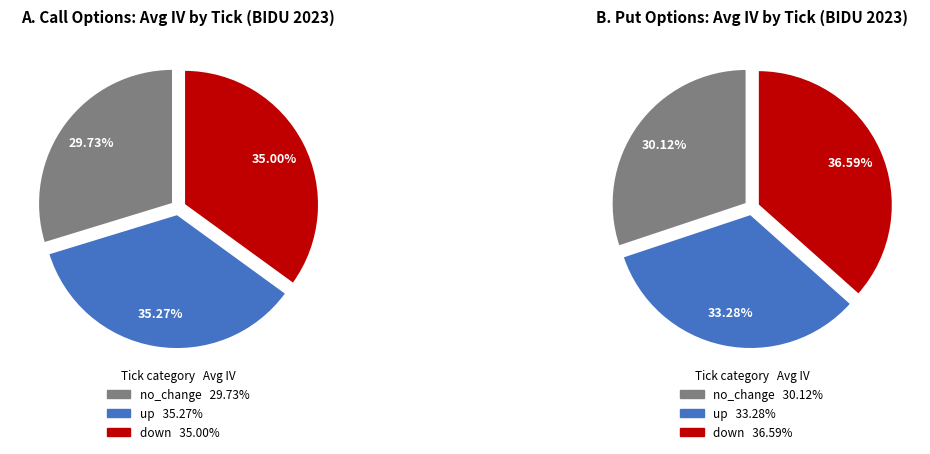

The down slice represents 37% of the pie. True or false?

True